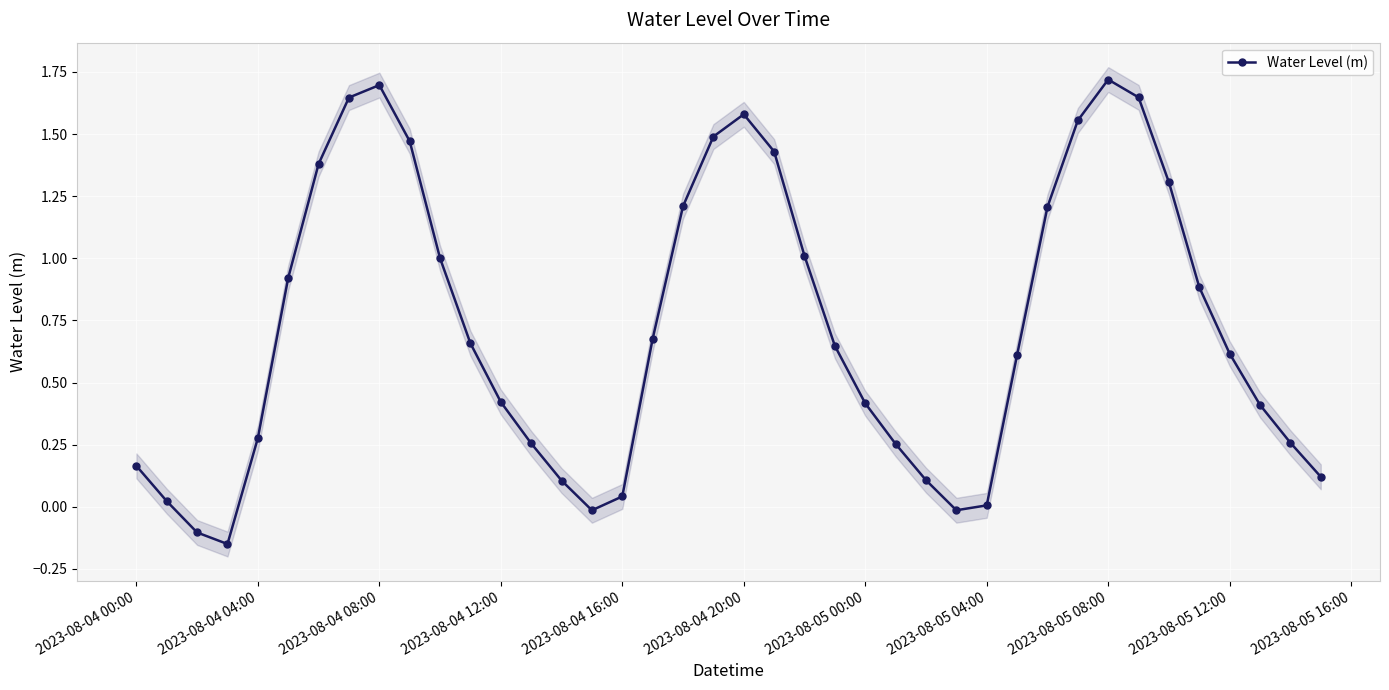

In Water Level (m), how many points are lower than both neighbors (excluding endpoints)?

3